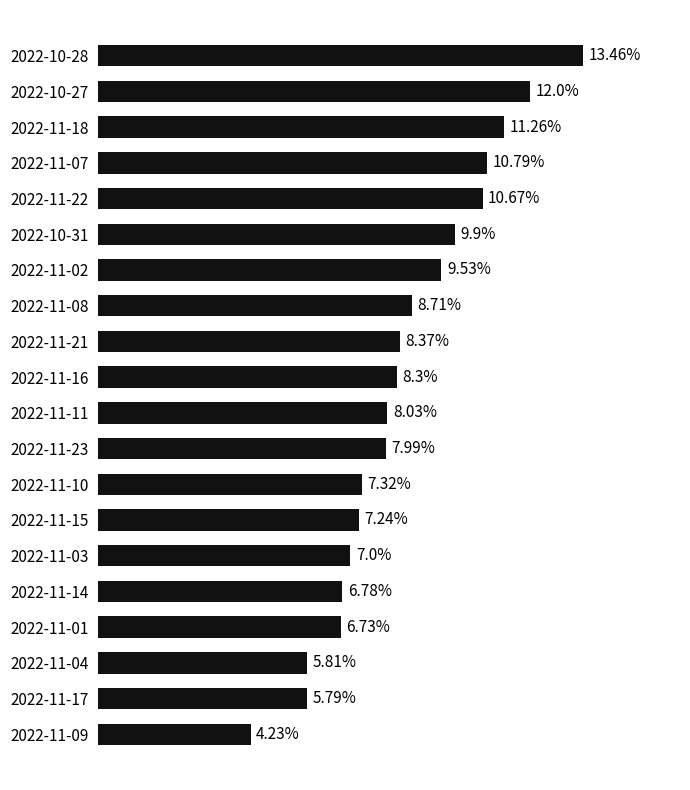

List the labels in order of value, largest first.

2022-10-28, 2022-10-27, 2022-11-18, 2022-11-07, 2022-11-22, 2022-10-31, 2022-11-02, 2022-11-08, 2022-11-21, 2022-11-16, 2022-11-11, 2022-11-23, 2022-11-10, 2022-11-15, 2022-11-03, 2022-11-14, 2022-11-01, 2022-11-04, 2022-11-17, 2022-11-09